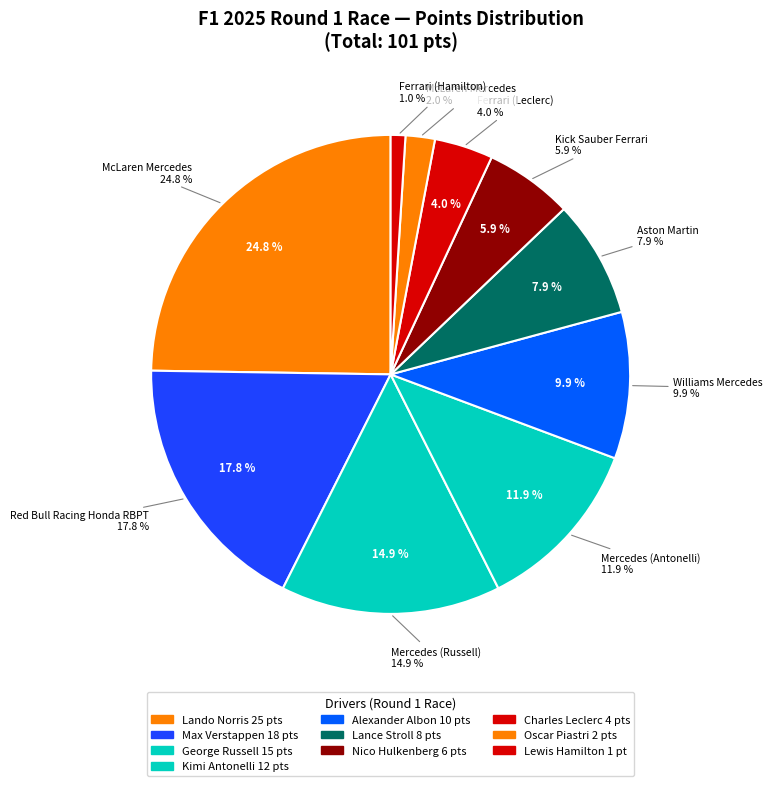

The McLaren Mercedes slice represents 1% of the pie. True or false?

False